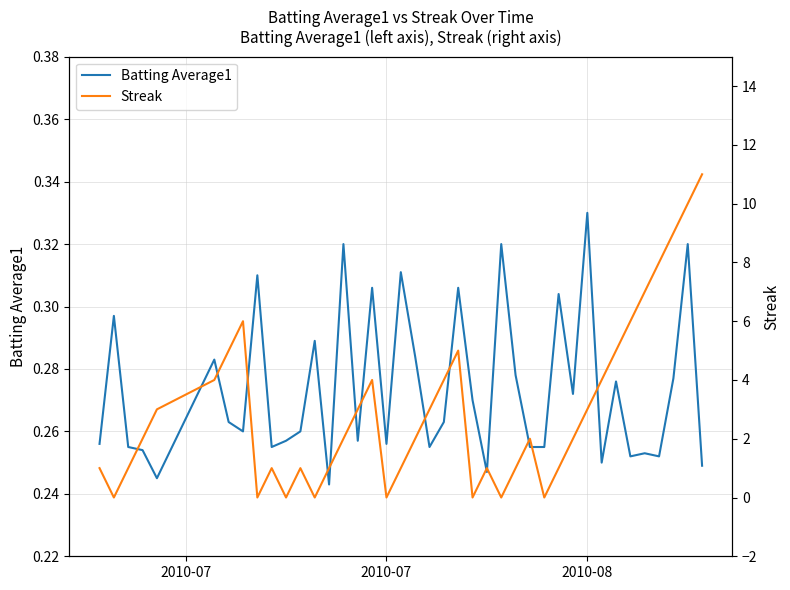

What is the sum of all Streak values?

119.0